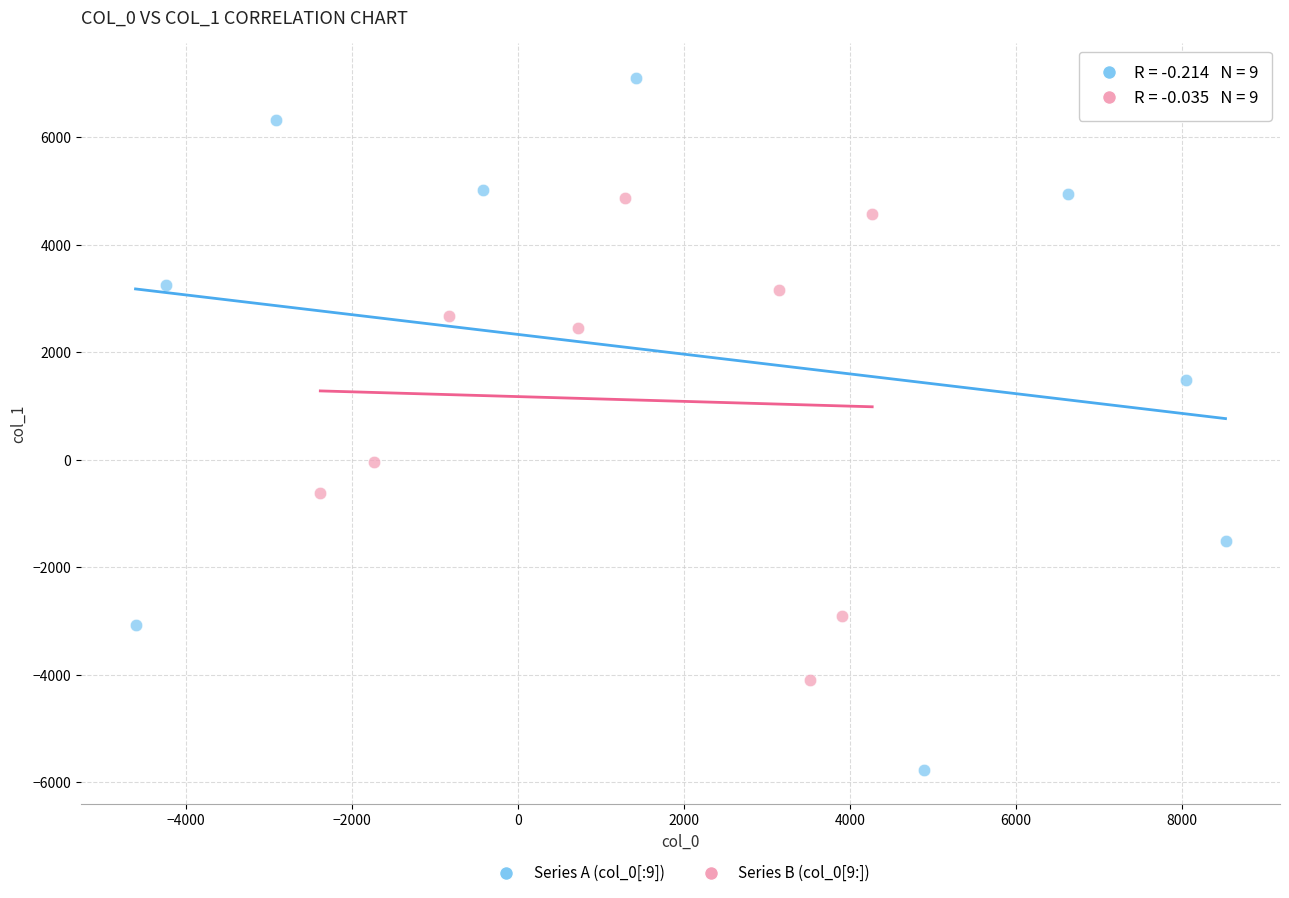

Which series has the widest spread of Y values?

Series A (col_0[:9])